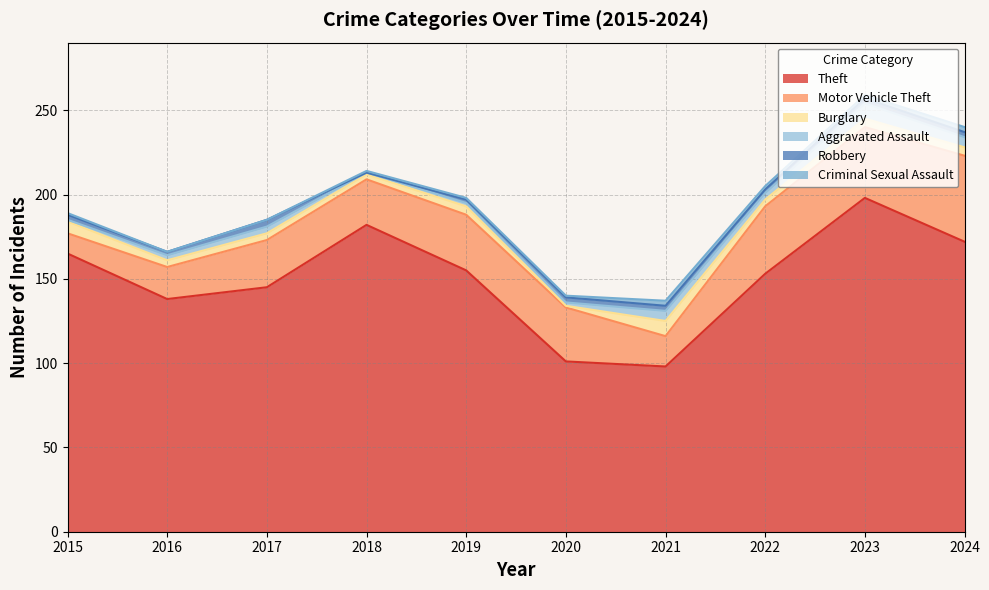

Does the chart display data point markers on the line(s)?

No